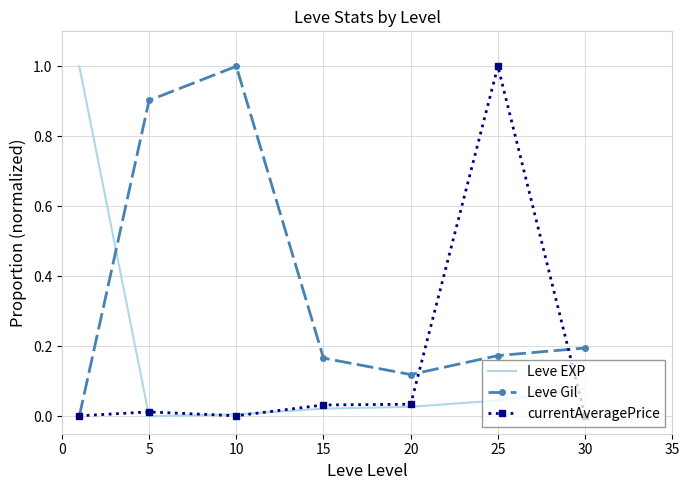

How many distinct data groups are displayed?

3